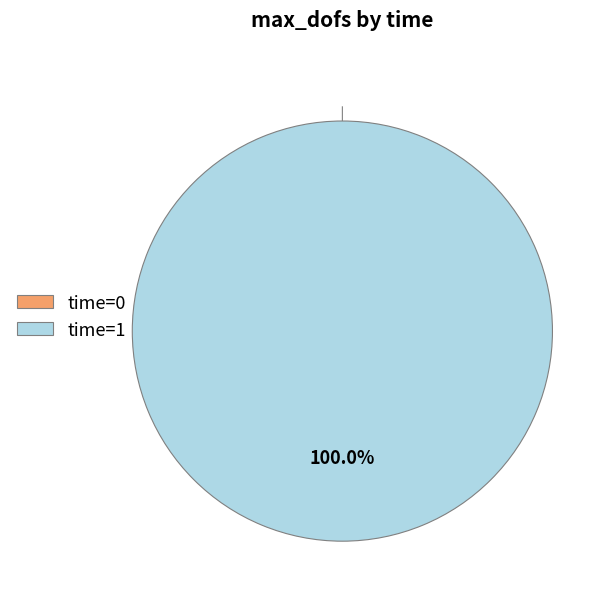

Count the number of slices in the pie.

2